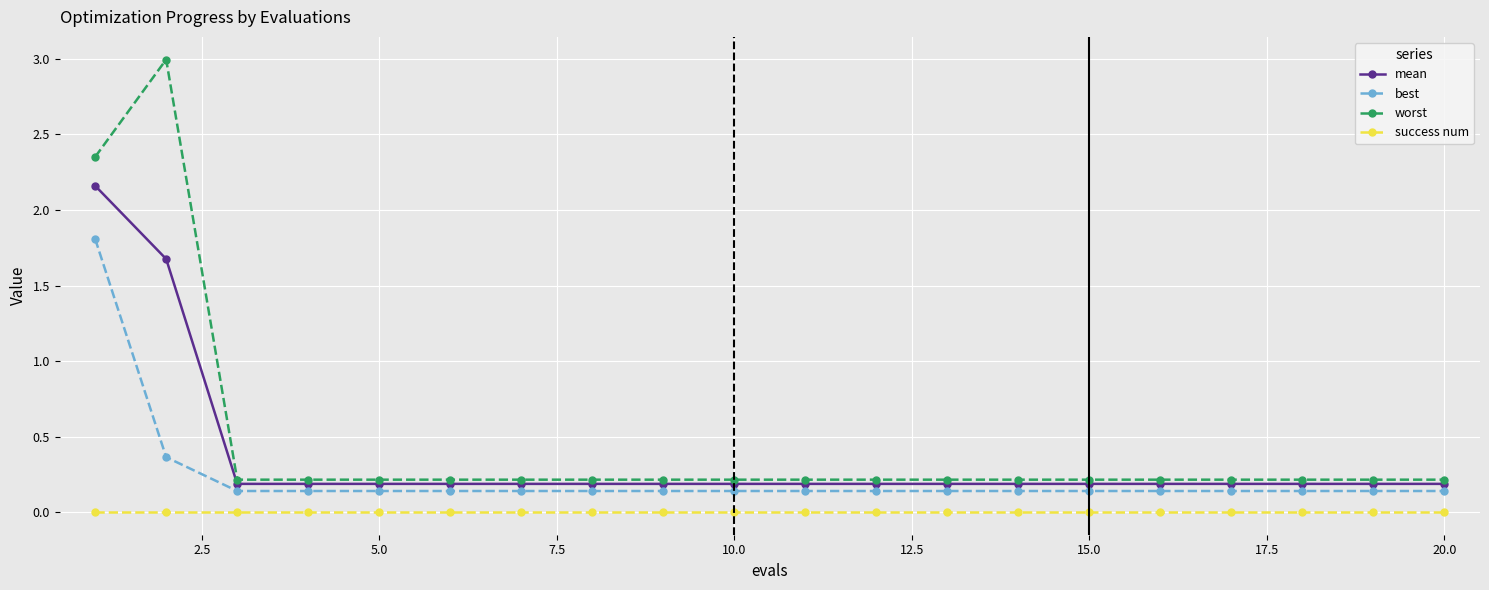

True or false: mean and success num cross at least once.

False